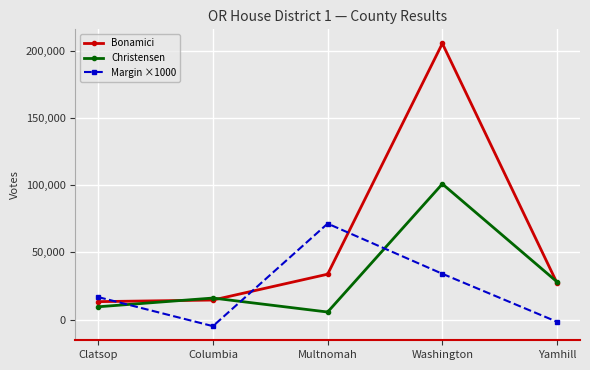

What value does the Bonamici series have at Clatsop?

13361.0